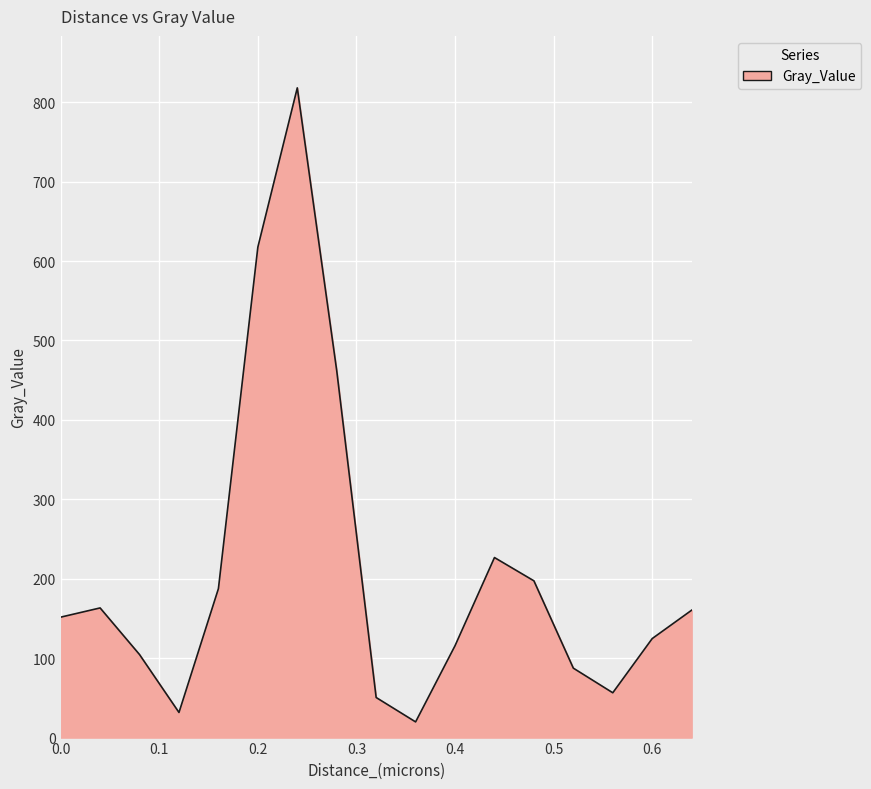

What is the greatest value displayed?

818.0